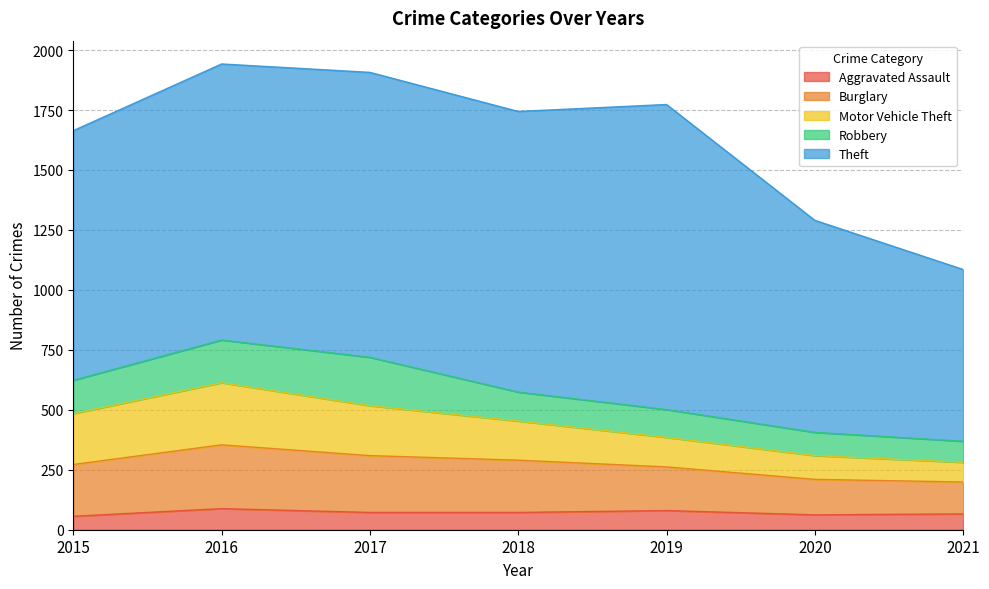

Count the number of data series in this chart.

5